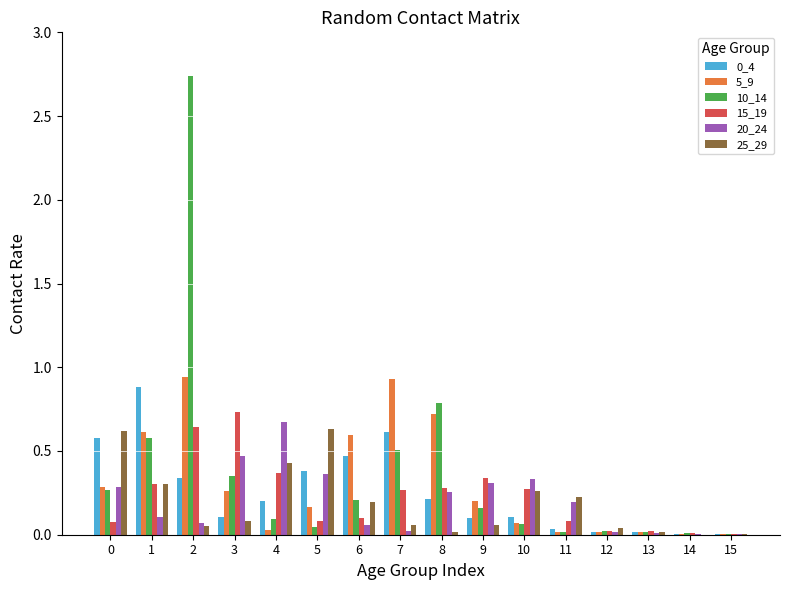

Is the value of 0_4 at 15 greater than the value of 15_19 at 1?

No